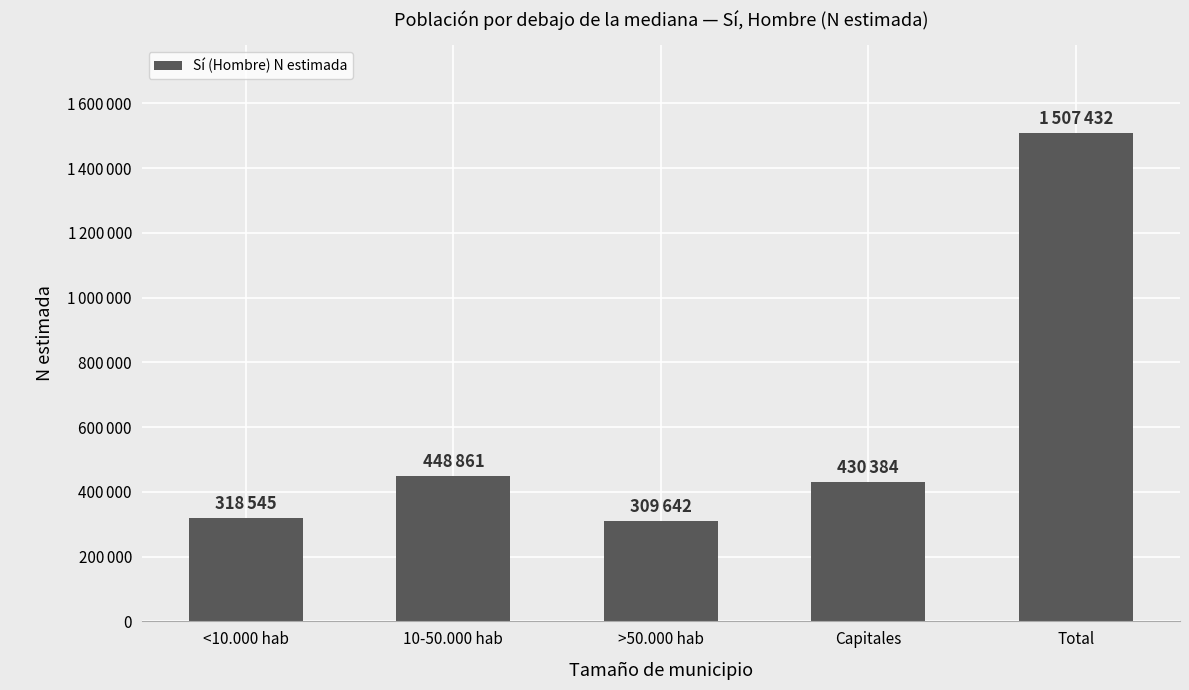

Reading right to left, transcribe all the data shown in this chart.

1507432	430384	309642	448861	318545